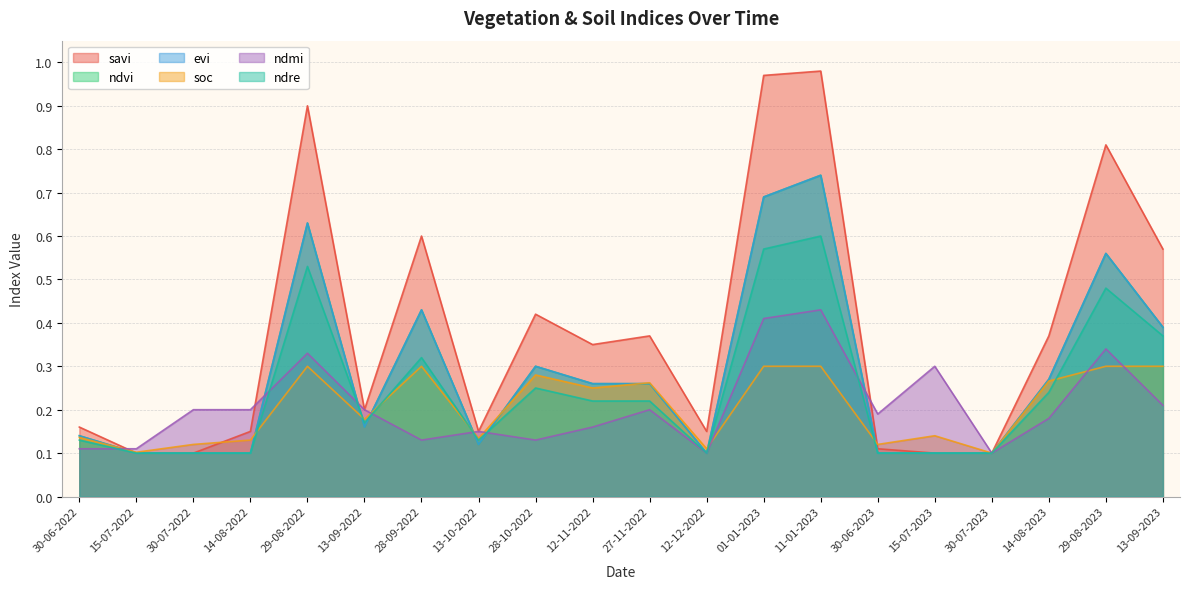

Is the value of ndre at 30-06-2022 greater than the value of evi at 15-07-2023?

Yes